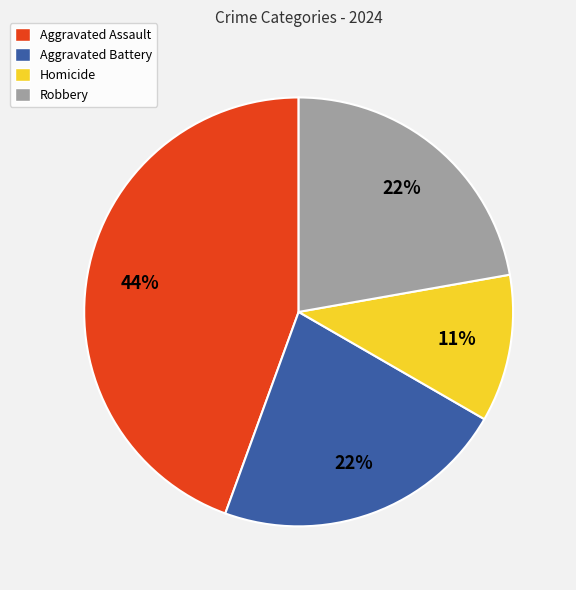

Is there a majority slice in this chart?

No